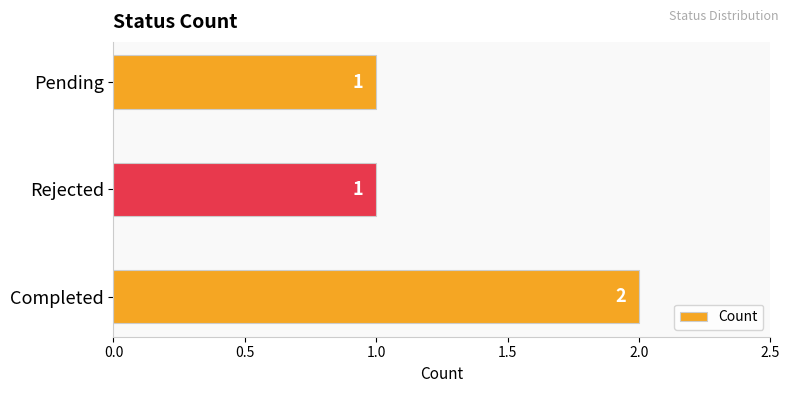

What is the sum of all values?

4